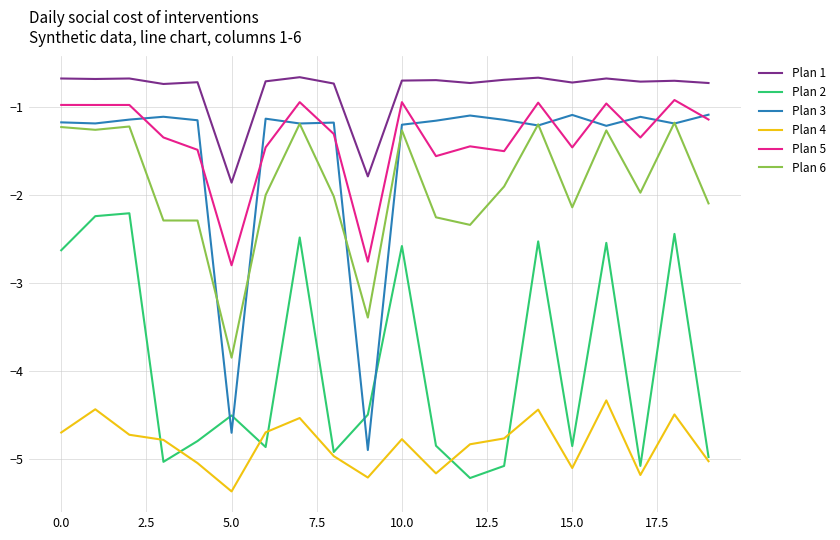

Is this an area chart (filled region under the line)?

No